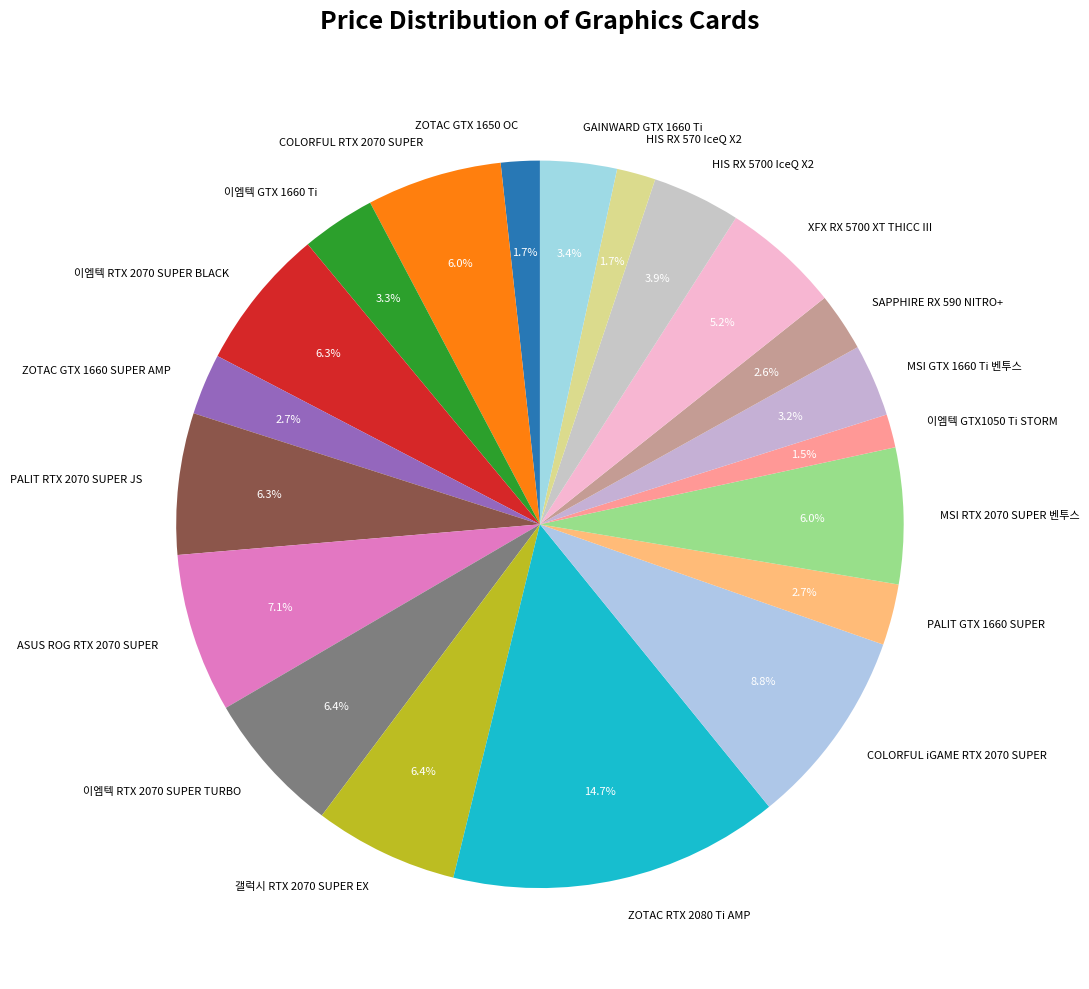

Between ZOTAC GTX 1660 SUPER AMP and 이엠텍 GTX 1660 Ti, which is larger?

이엠텍 GTX 1660 Ti